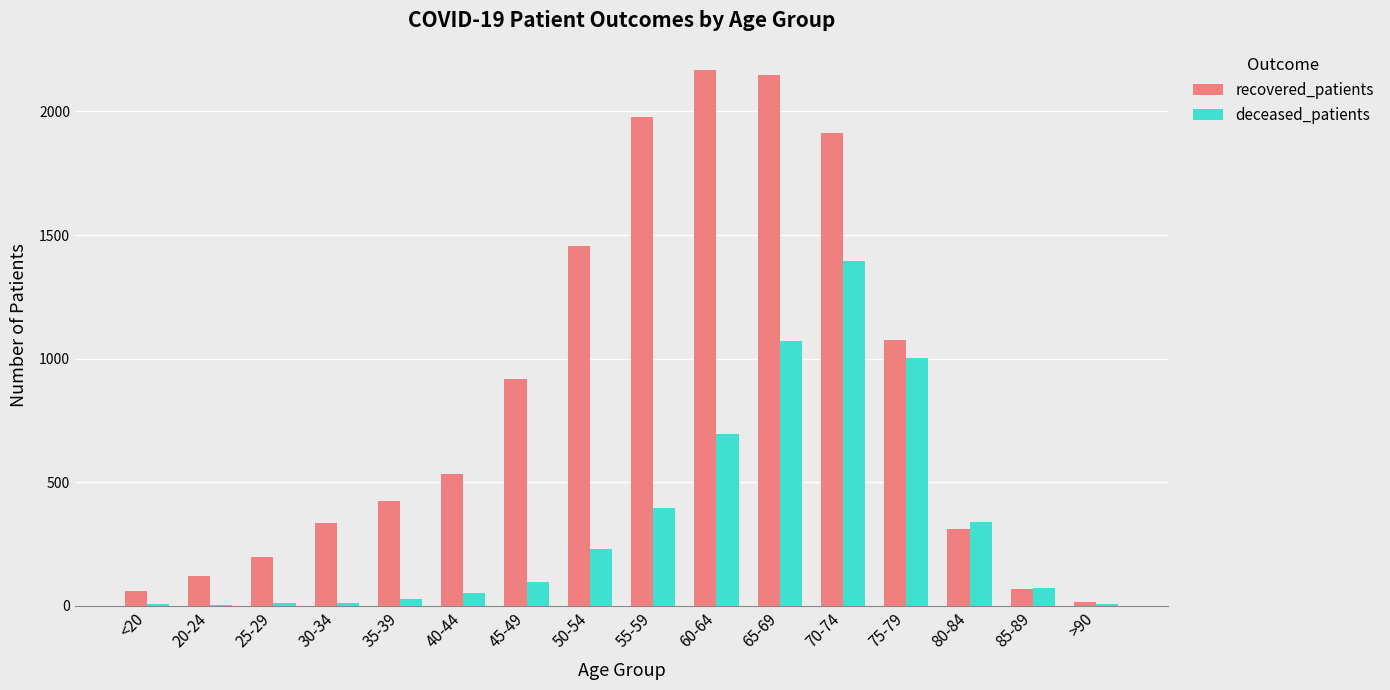

Which series has the largest total across all categories?

recovered_patients